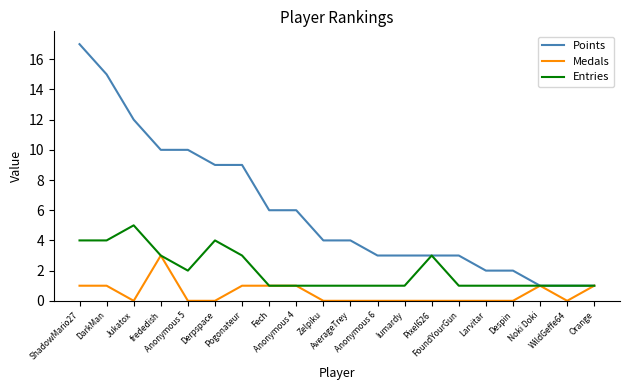

What is the difference between the second highest and second lowest values in the Points series?

14